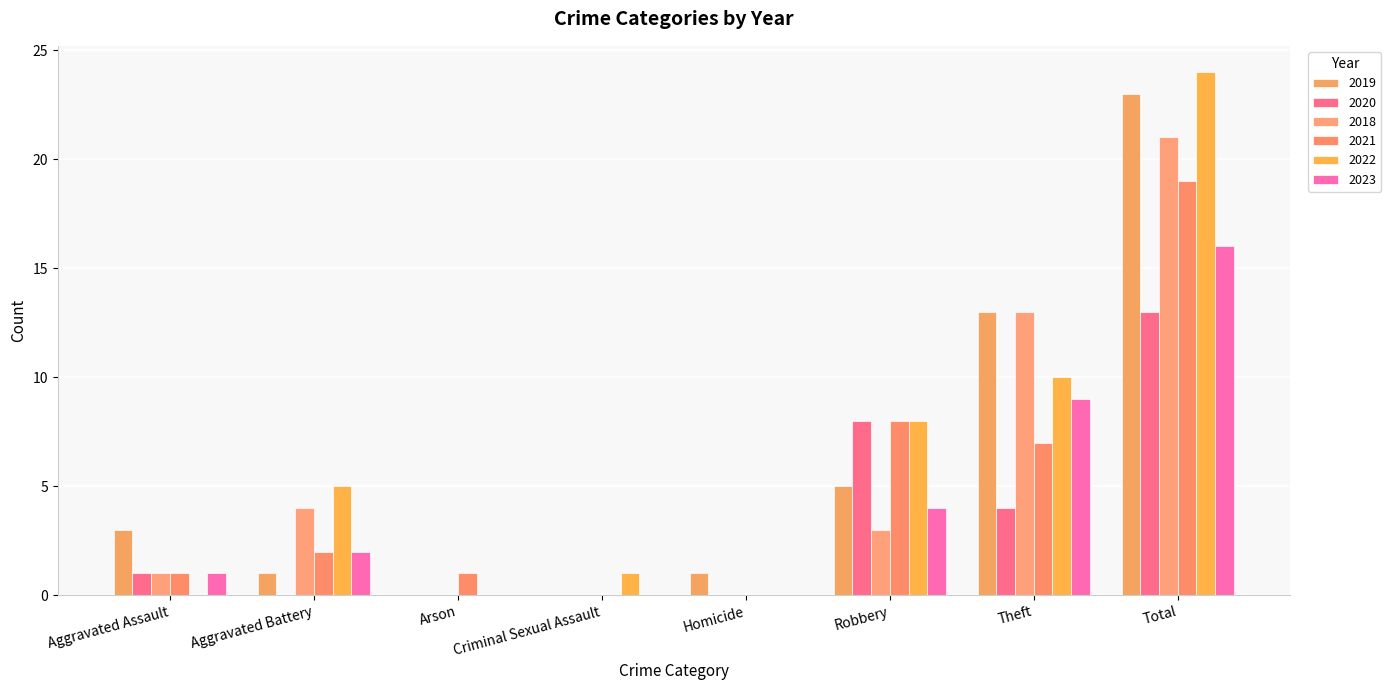

What is the difference between the second highest and minimum values in the 2020 series?

8